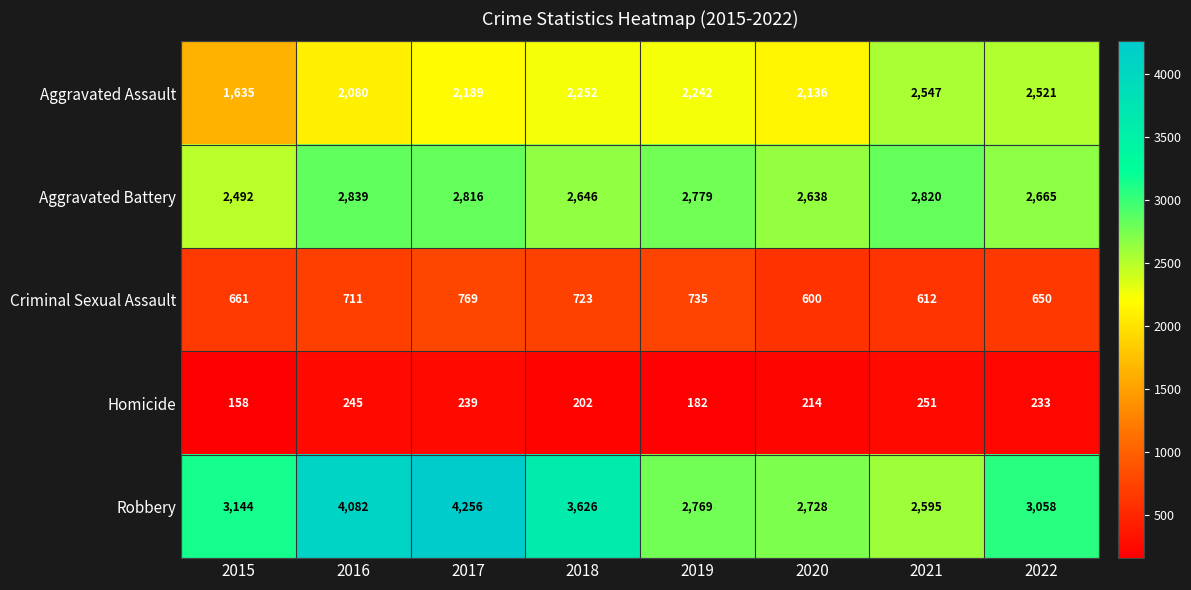

Which series changed the most between 2020 and 2021?

Aggravated Assault